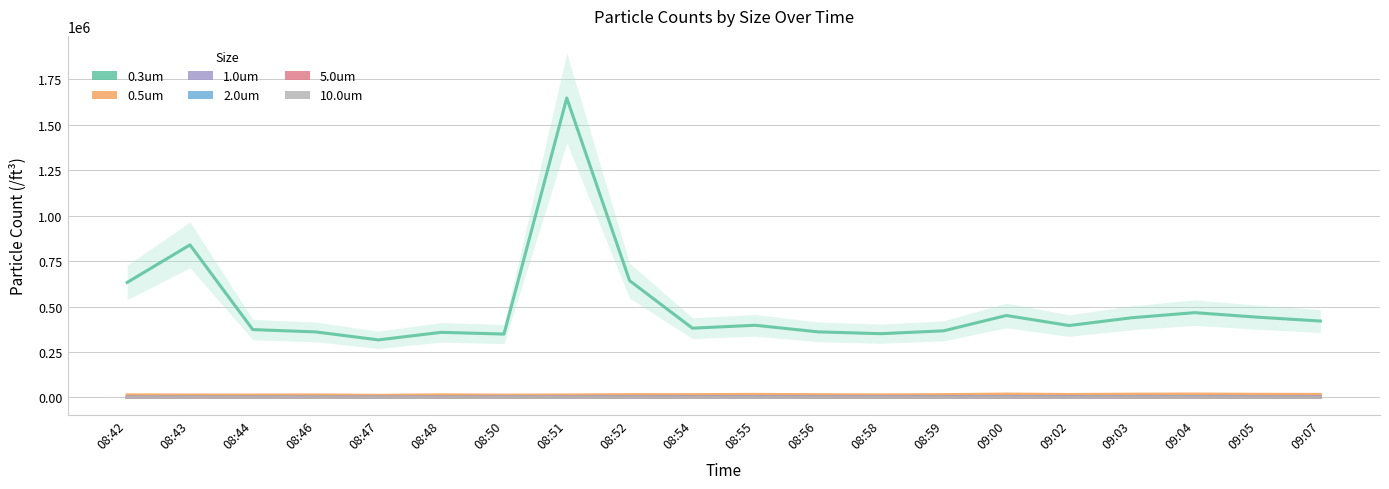

Which has a higher value, 08:42 or 08:48?

08:42